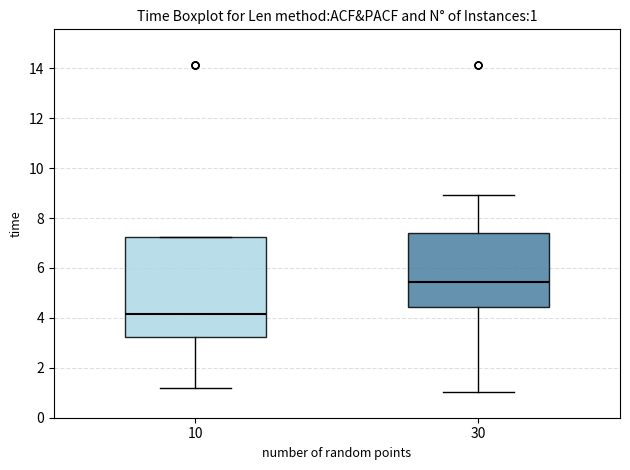

Which box is the tallest, from its lower edge to its upper edge?

10